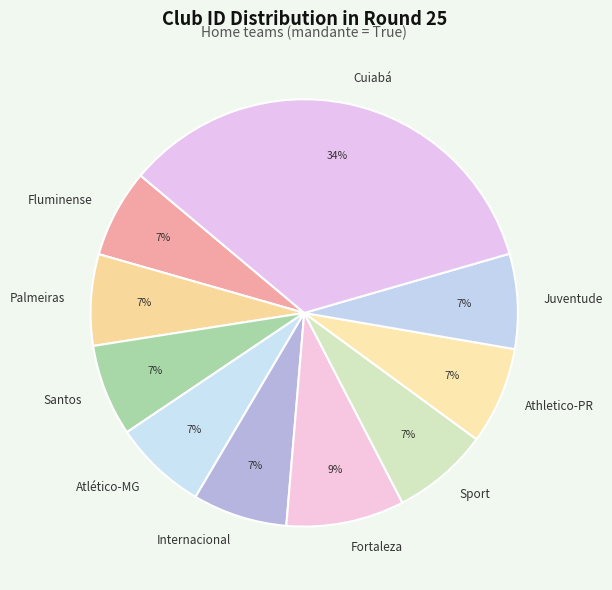

Does Internacional account for over 50% of the chart?

No